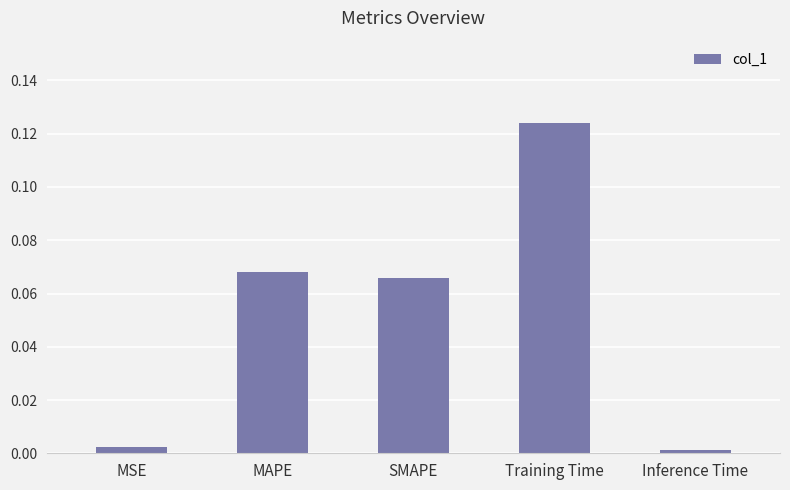

What is the change in value from SMAPE to Training Time?

+0.1